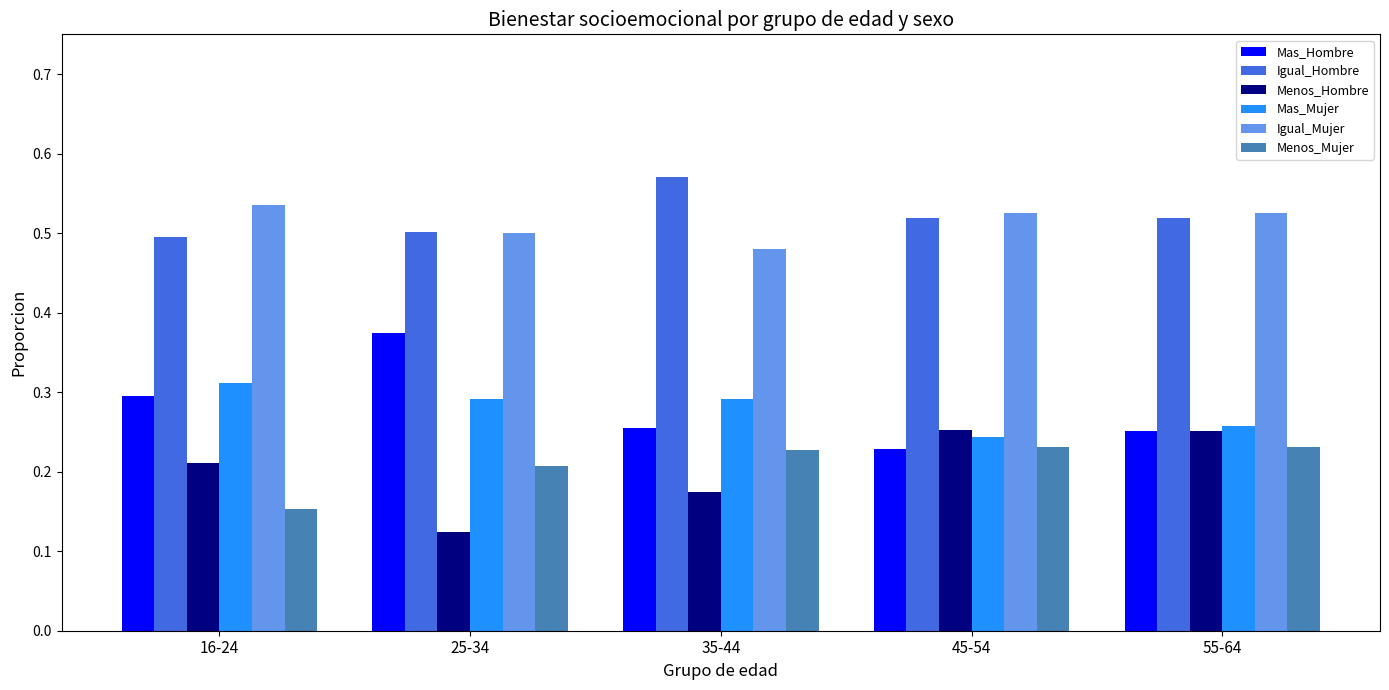

Rank the series by their maximum value, from highest to lowest.

Igual_Hombre, Igual_Mujer, Mas_Hombre, Mas_Mujer, Menos_Hombre, Menos_Mujer